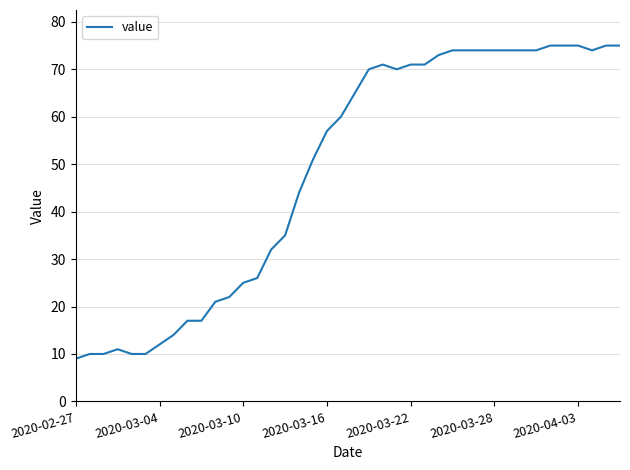

What is the maximum value shown in the chart?

75